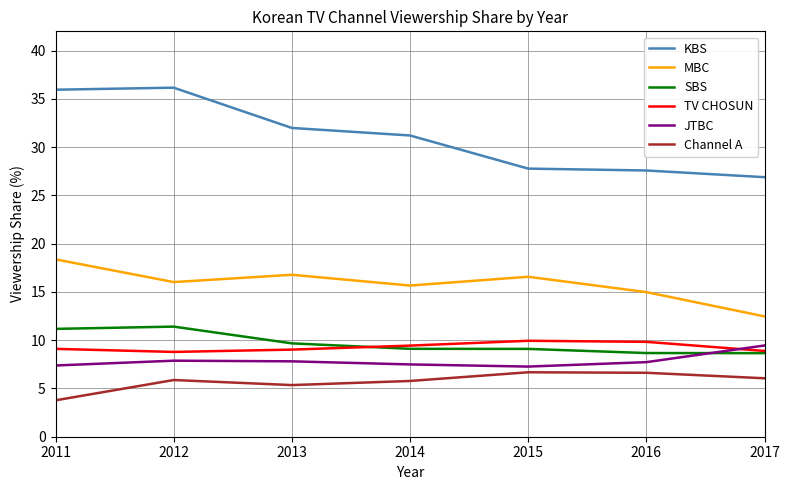

What is the difference between the MBC values at 2016 and 2014?

0.7